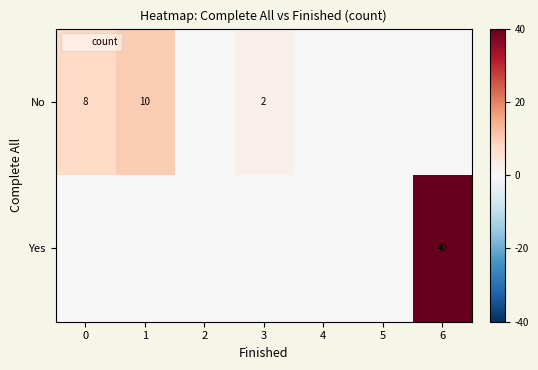

The Yes series shows -22 at 0. True or false?

False